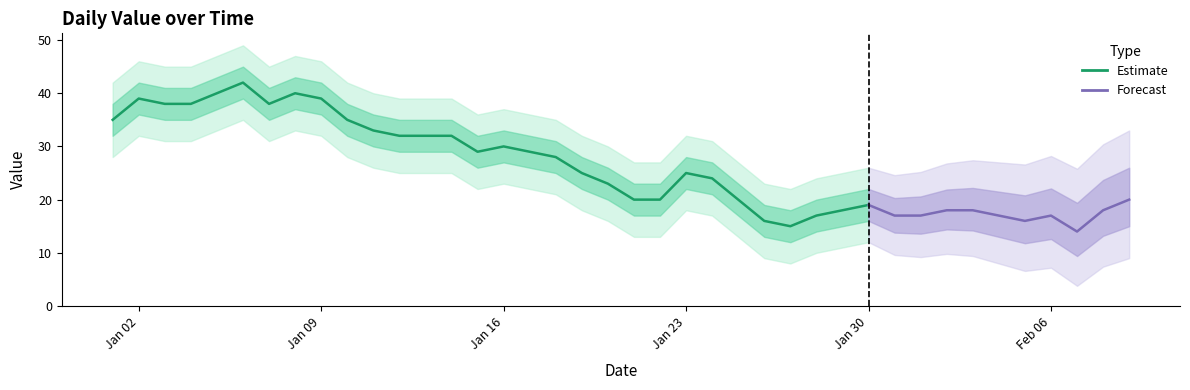

Rank the categories by value from lowest to highest.

2023-02-07, 2023-01-27, 2023-01-26, 2023-02-05, 2023-01-28, 2023-01-31, 2023-02-01, 2023-02-04, 2023-02-06, 2023-01-29, 2023-02-02, 2023-02-03, 2023-02-08, 2023-01-30, 2023-01-21, 2023-01-22, 2023-01-25, 2023-02-09, 2023-01-20, 2023-01-24, 2023-01-19, 2023-01-23, 2023-01-18, 2023-01-15, 2023-01-17, 2023-01-16, 2023-01-12, 2023-01-13, 2023-01-14, 2023-01-11, 2023-01-01, 2023-01-10, 2023-01-03, 2023-01-04, 2023-01-07, 2023-01-02, 2023-01-09, 2023-01-05, 2023-01-08, 2023-01-06